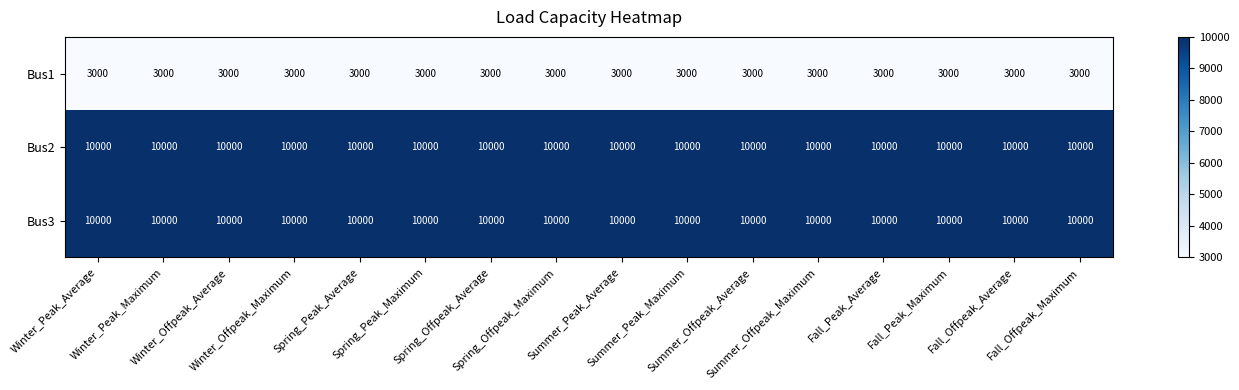

At how many categories does at least one series exceed 3909?

16